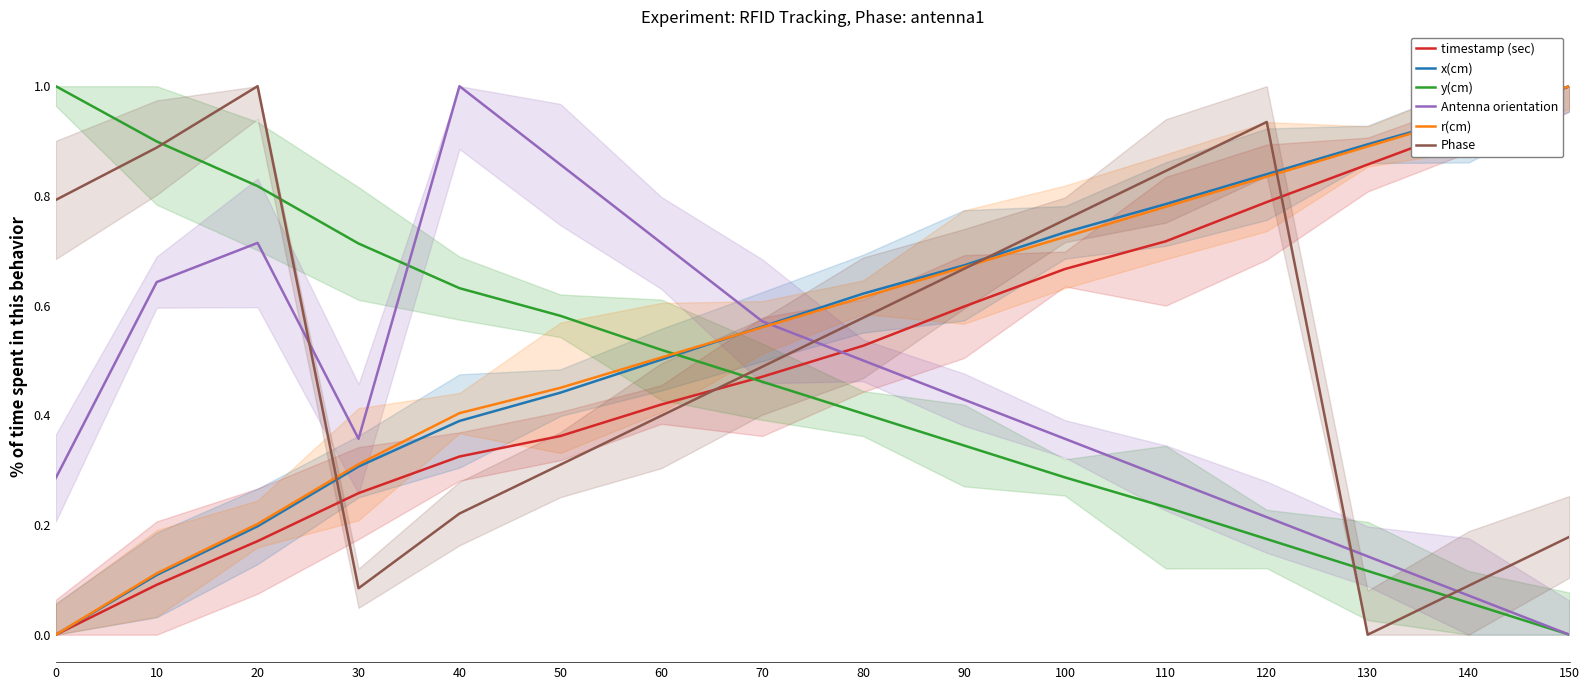

True or false: Antenna orientation has a value of 1.2 at 50.

False